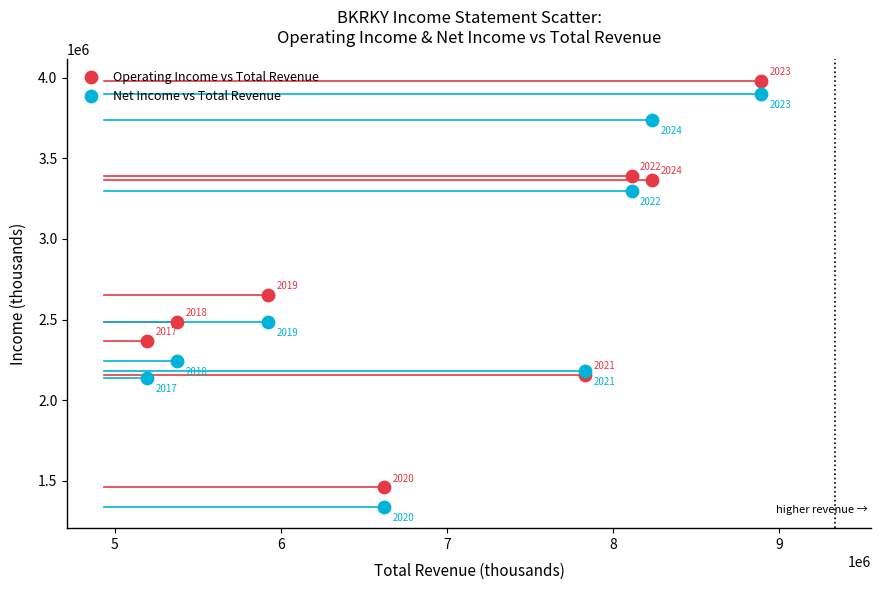

What are all the series names shown in the legend?

Operating Income vs Total Revenue, Net Income vs Total Revenue